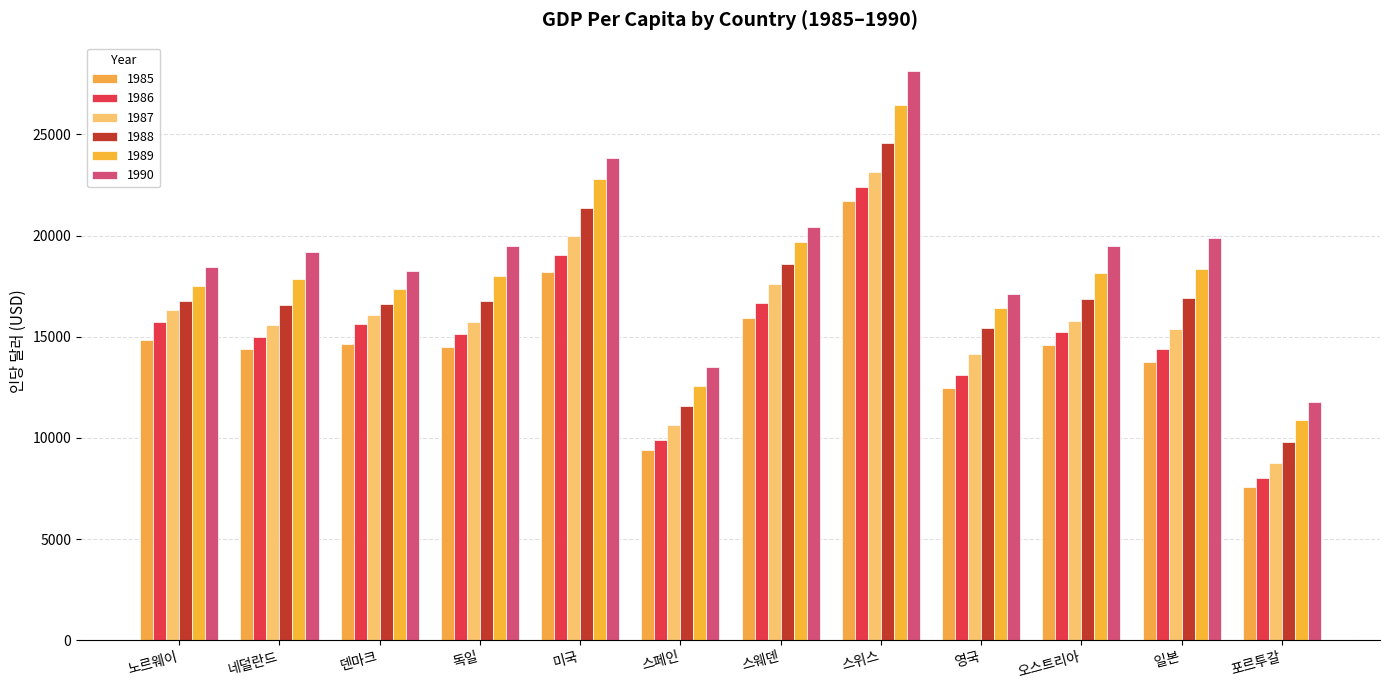

What is the label of the 11th bar from the right?

네덜란드